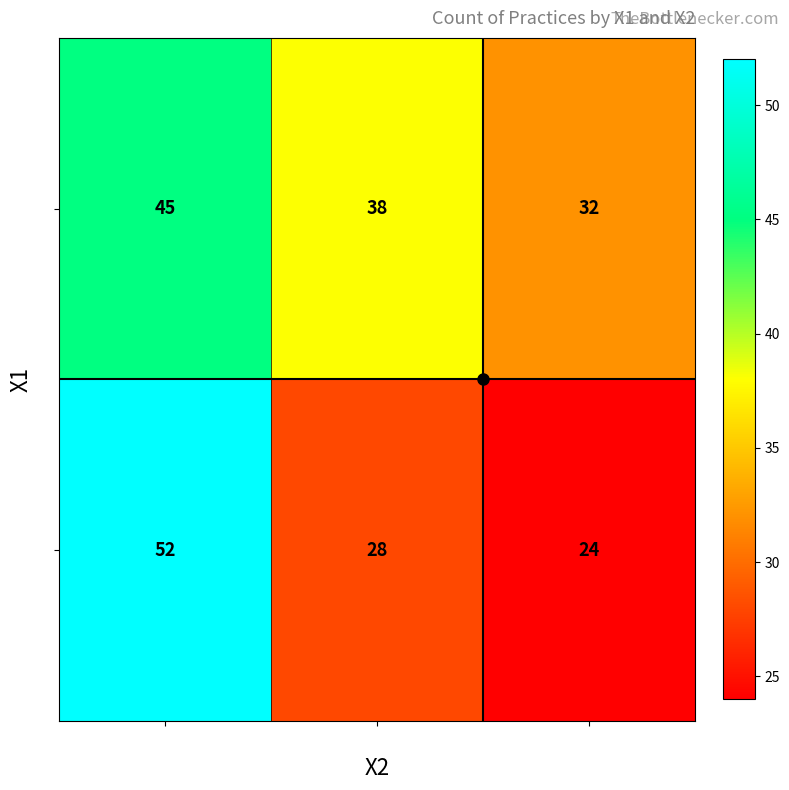

True or false: 0 has a value of 53 at C.

False